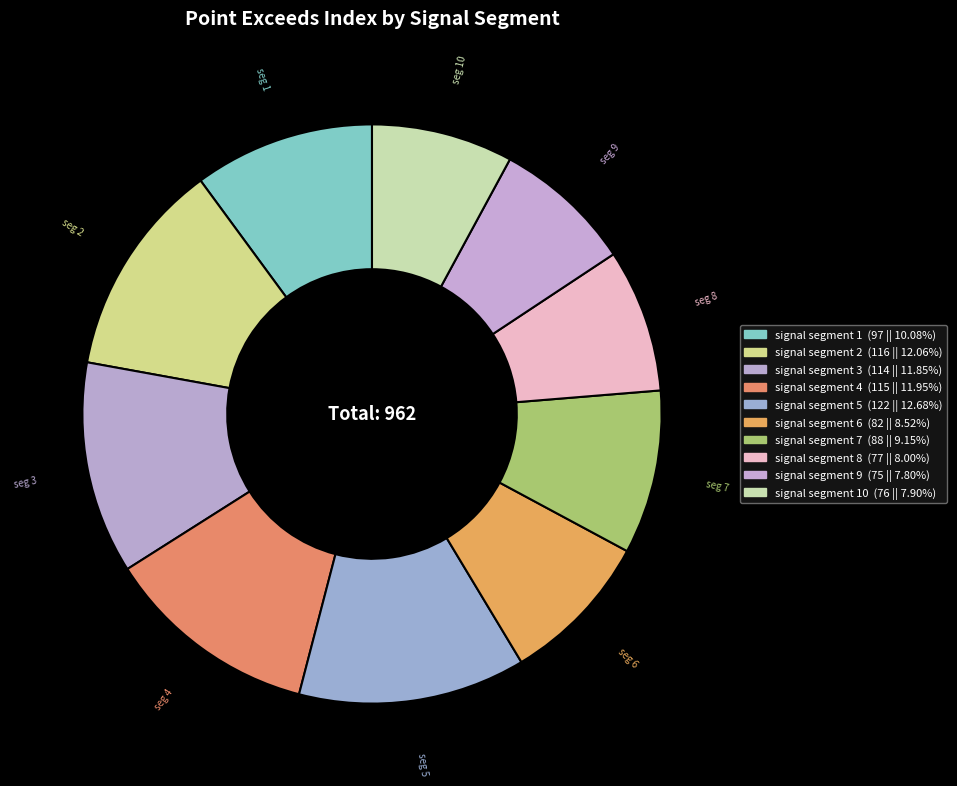

To the nearest percent, what is the difference between the largest and smallest slice percentages?

5%